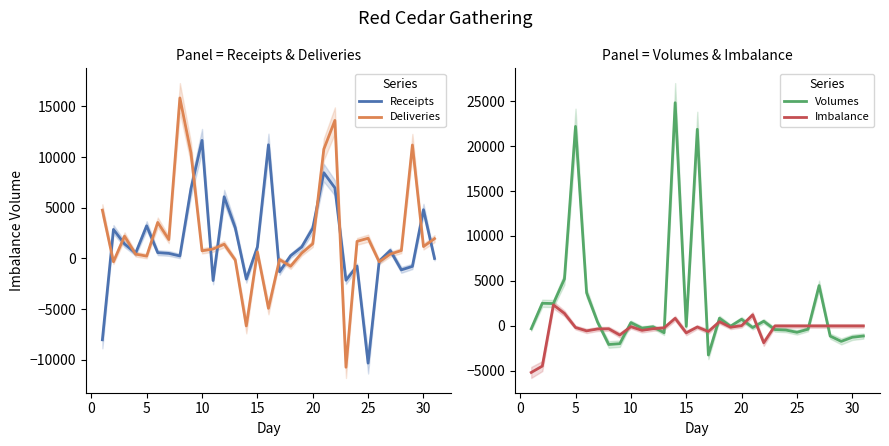

What is the maximum value for Imbalance?

2340